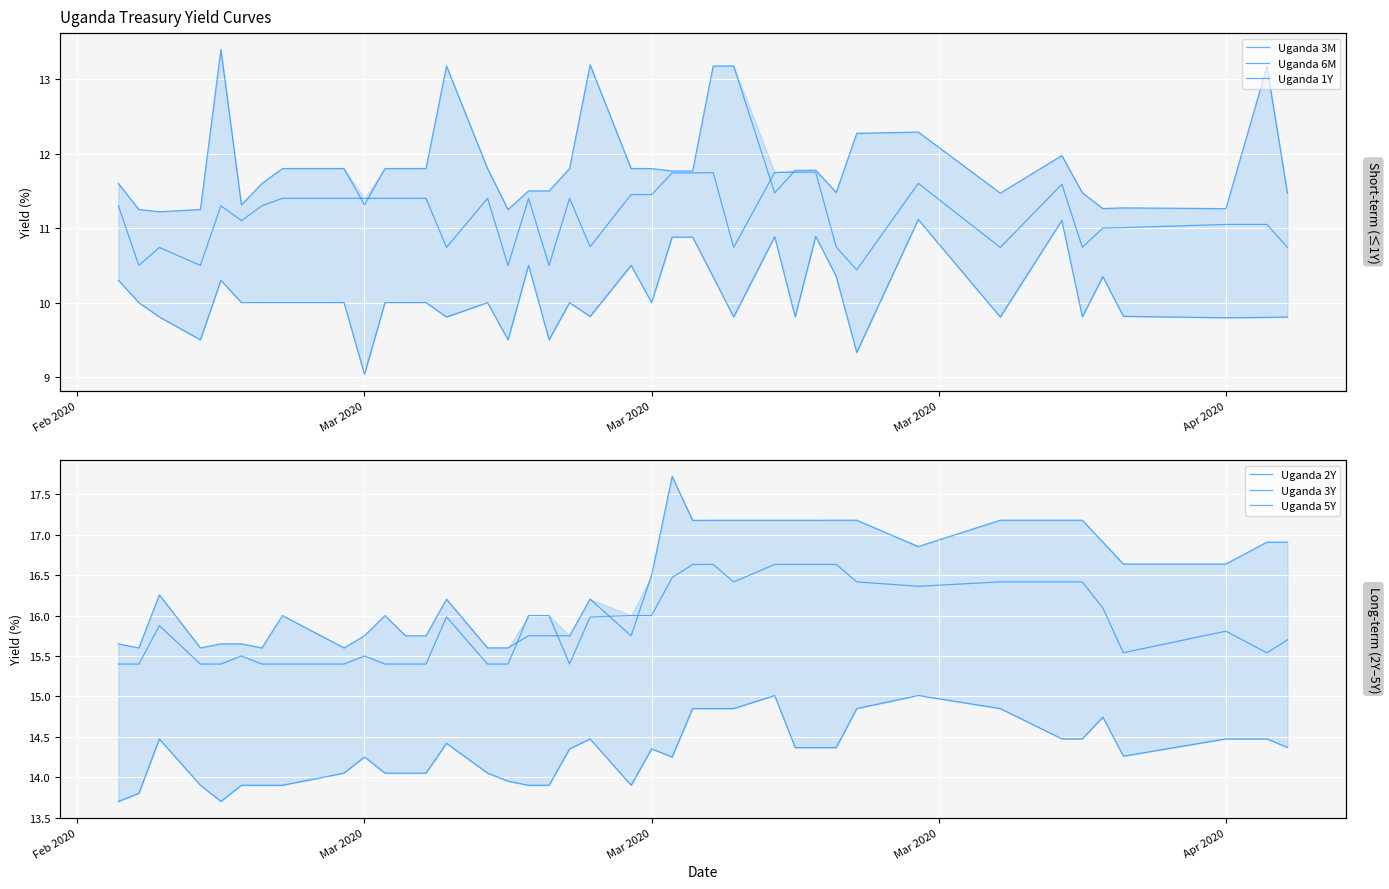

In Uganda 2Y, how many points are lower than both neighbors (excluding endpoints)?

4